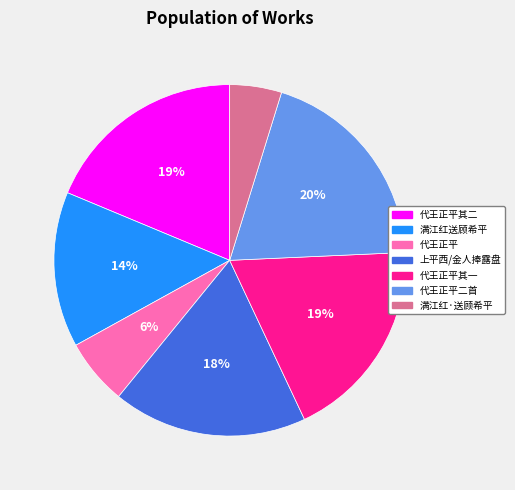

Is there any slice that represents more than half of the pie?

No